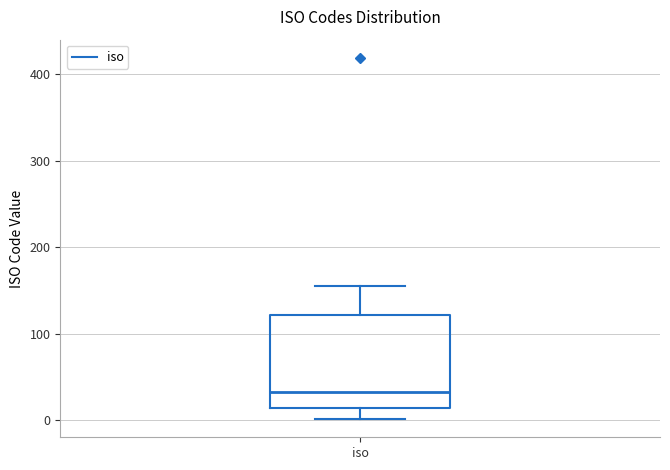

Where does the lower whisker of the box for iso end on the y-axis? The values are not printed on the chart, so give them approximately, as read against the axis.

0